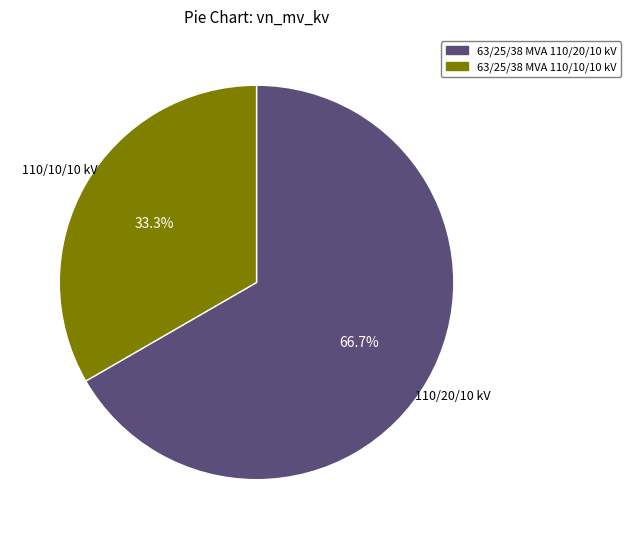

Is there a majority slice in this chart?

Yes